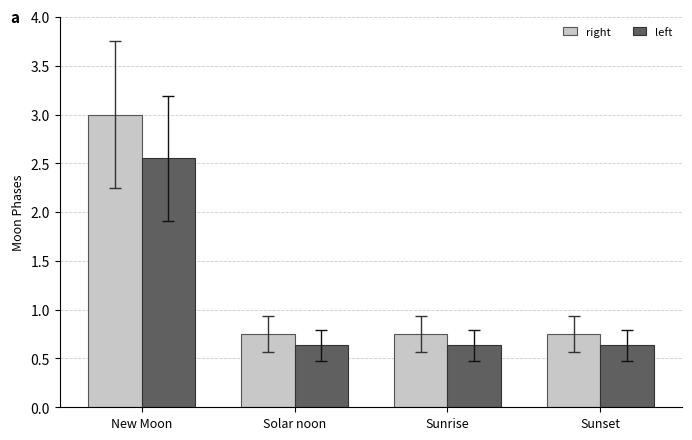

At which label does right reach its peak?

New Moon